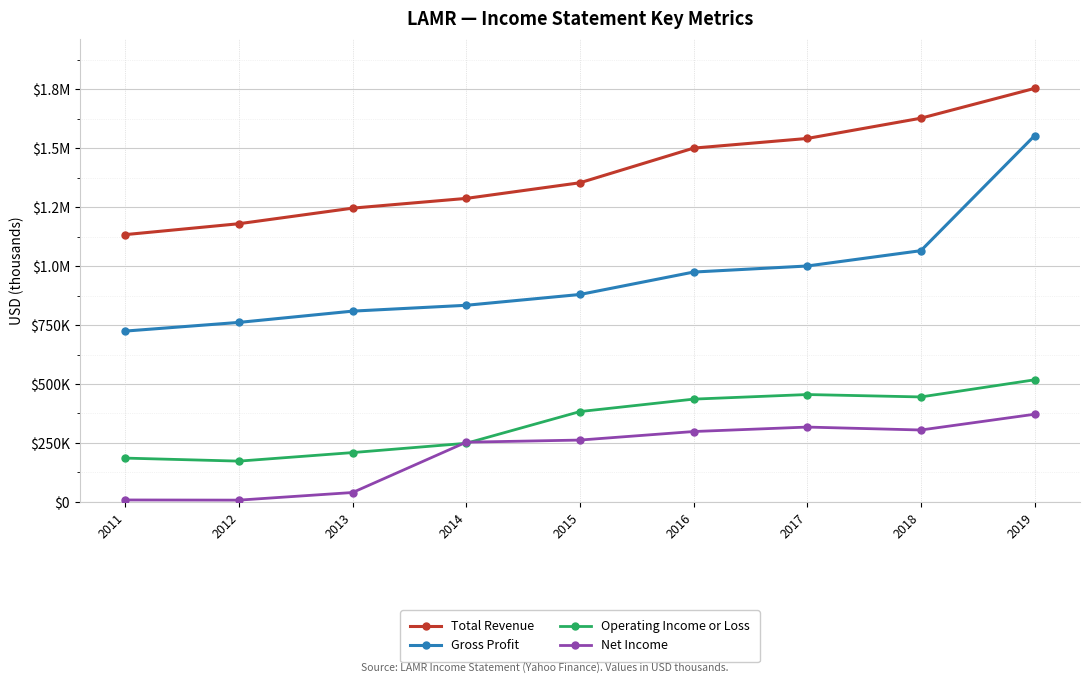

Is this an area chart (filled region under the line)?

No